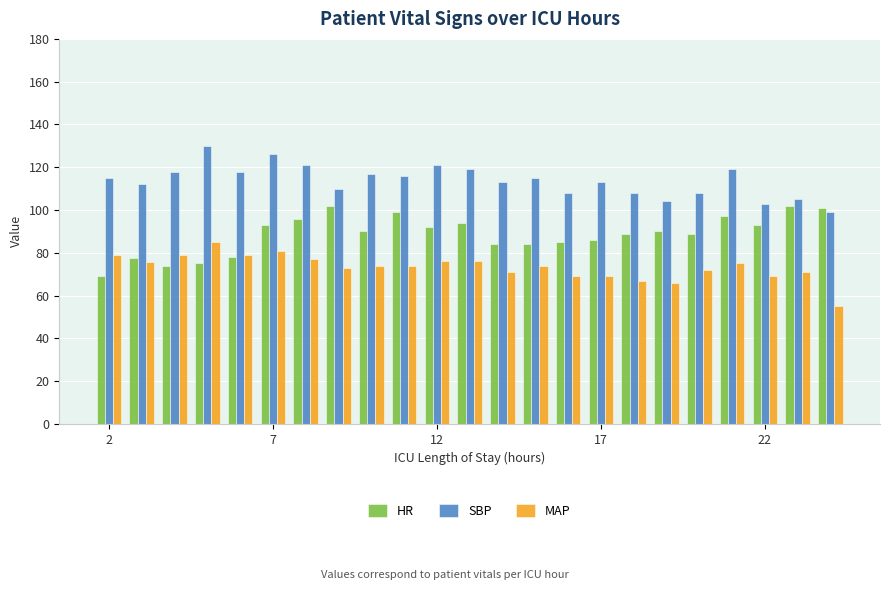

What is the minimum value for SBP?

99.0